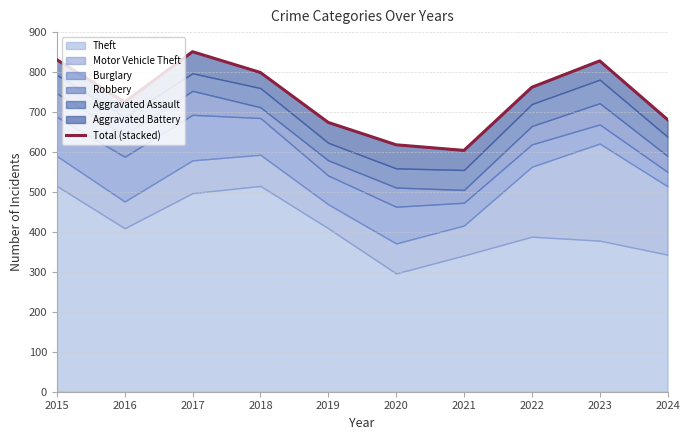

Reading right to left, what are all the values shown in this chart?

681	828	762	604	618	674	799	851	725	831